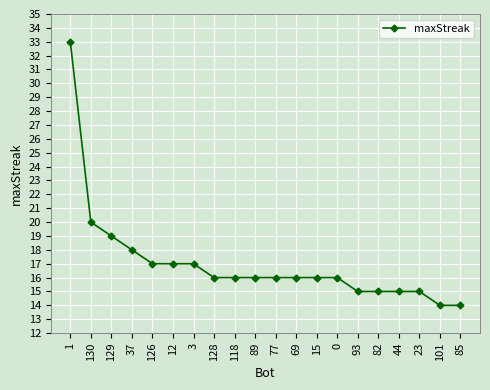

Where does the data first go above 16?

1